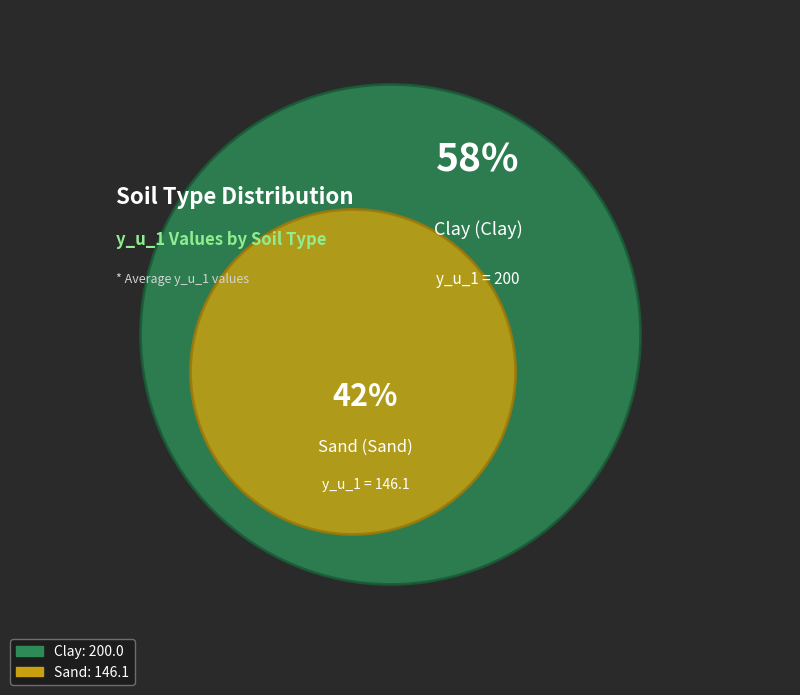

Which slice is the smallest?

Sand